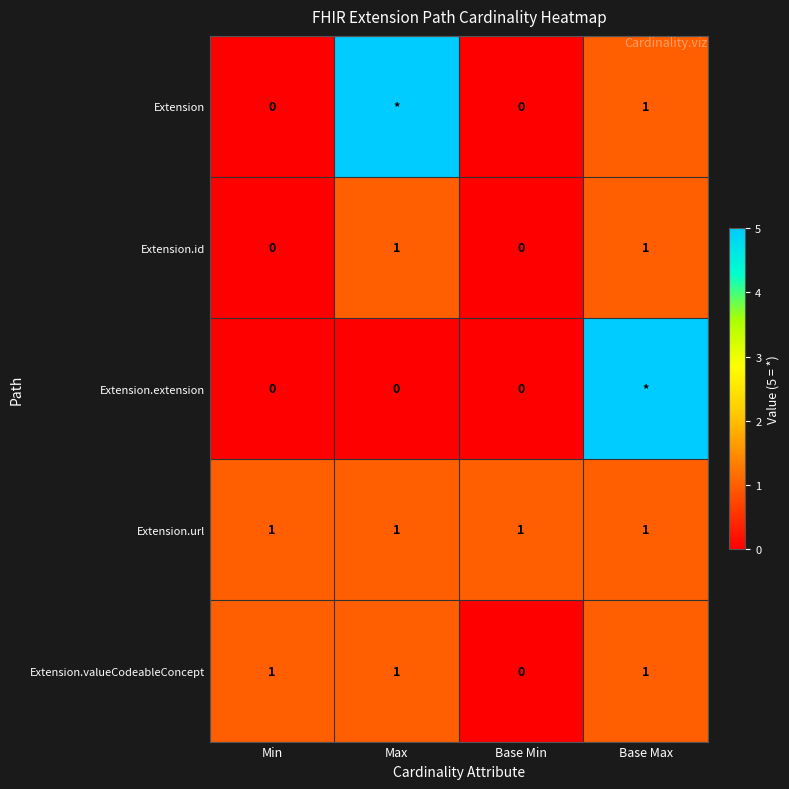

What is the sum of all Extension.url values?

4